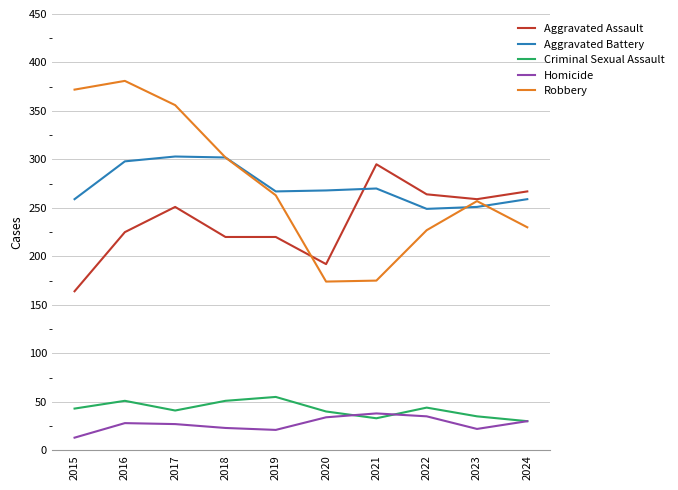

What is the difference between the highest and lowest values at 2022?

229